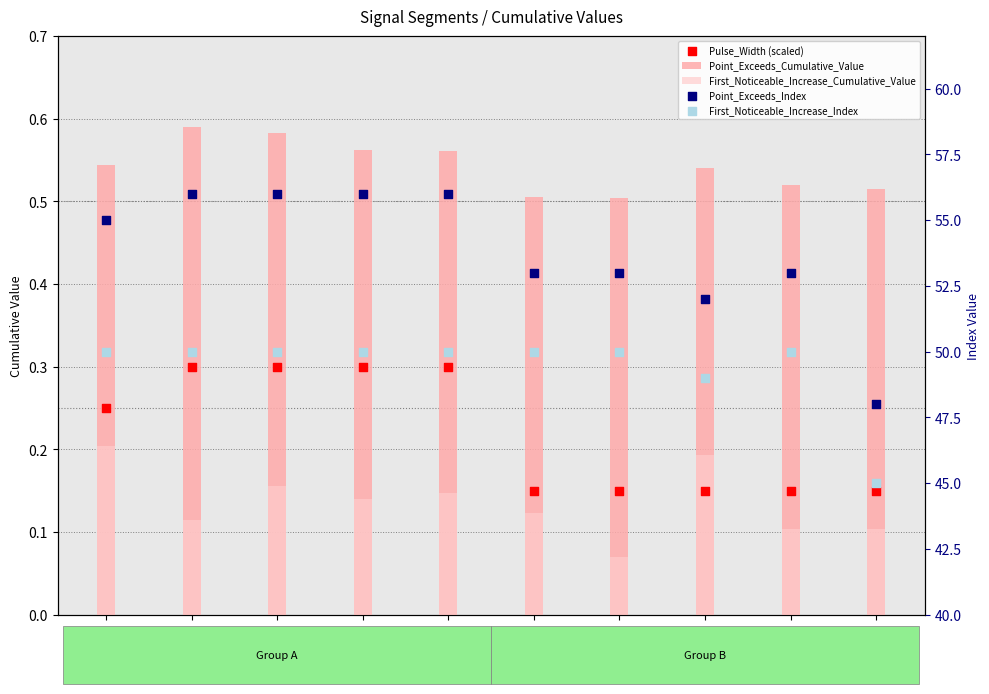

Which series has the widest spread of Y values?

Point_Exceeds_Index